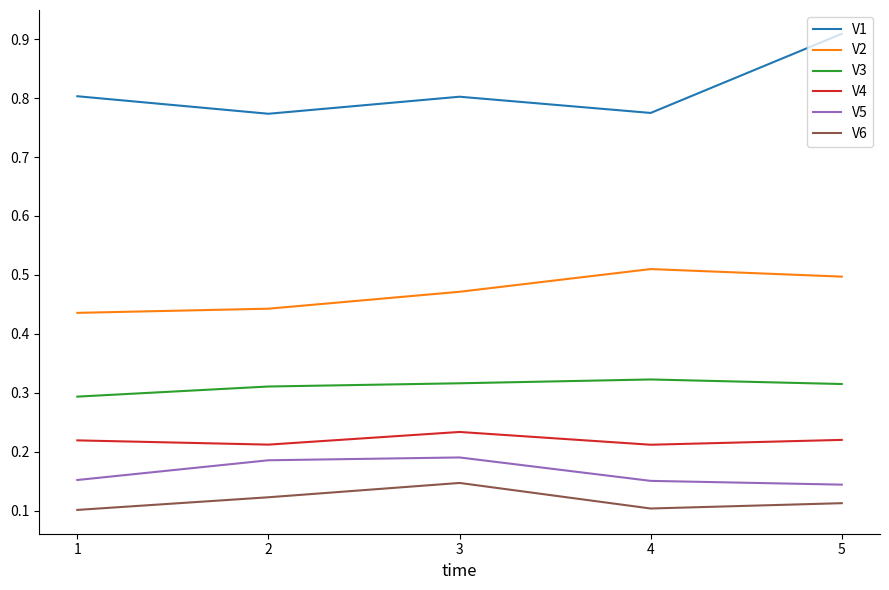

How many V3 values are between 0 and 1?

5